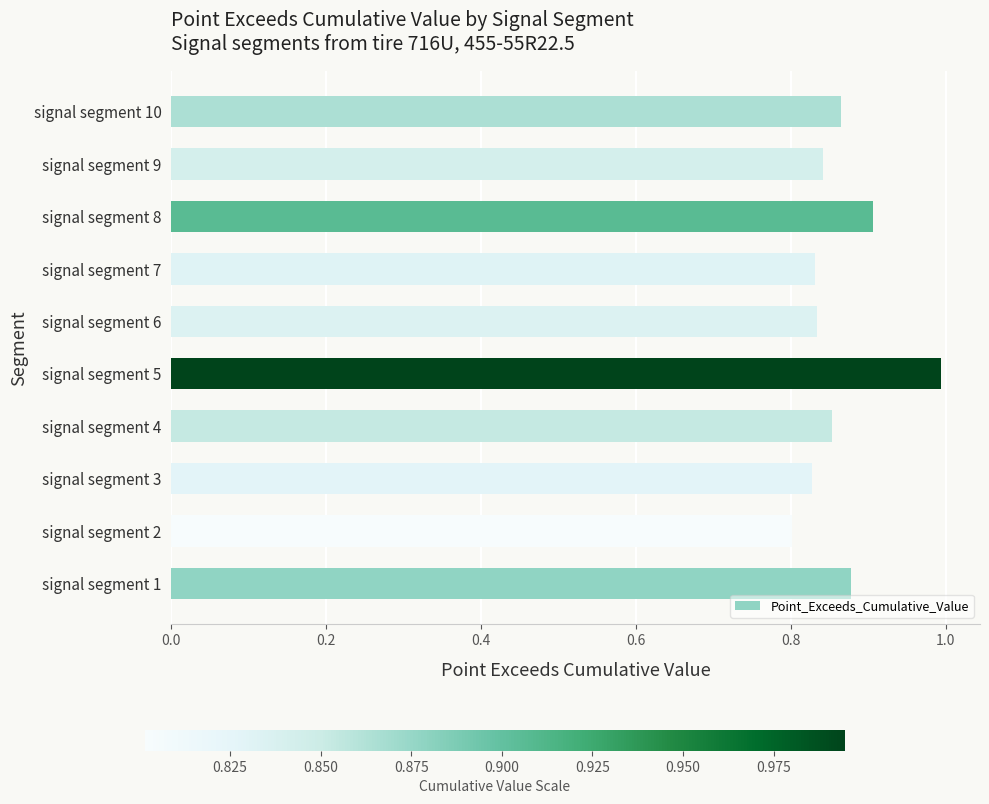

What is the sum of all values?

8.6